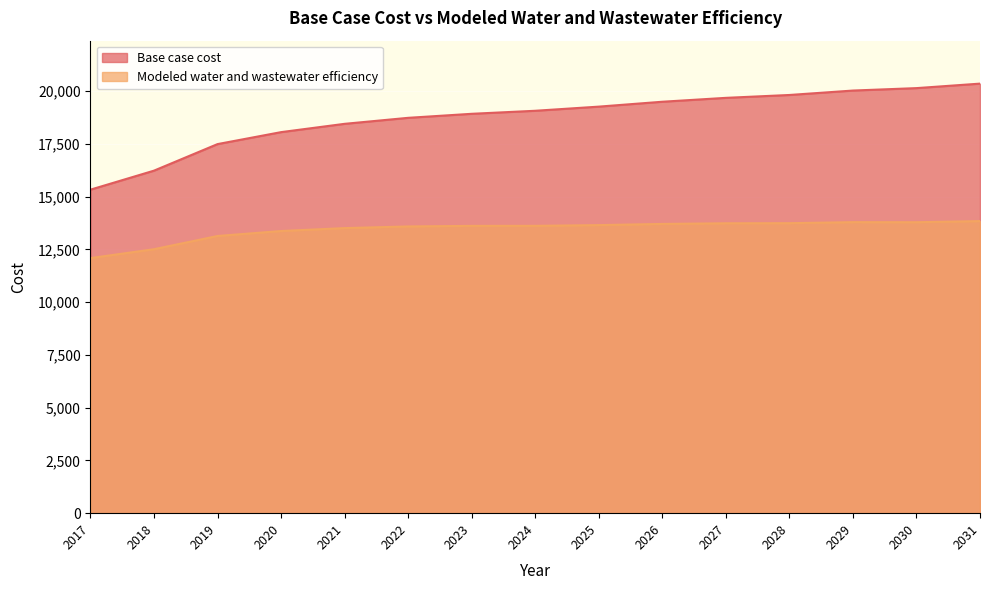

What is the difference between the Base case cost values at 2022 and 2030?

1408.3